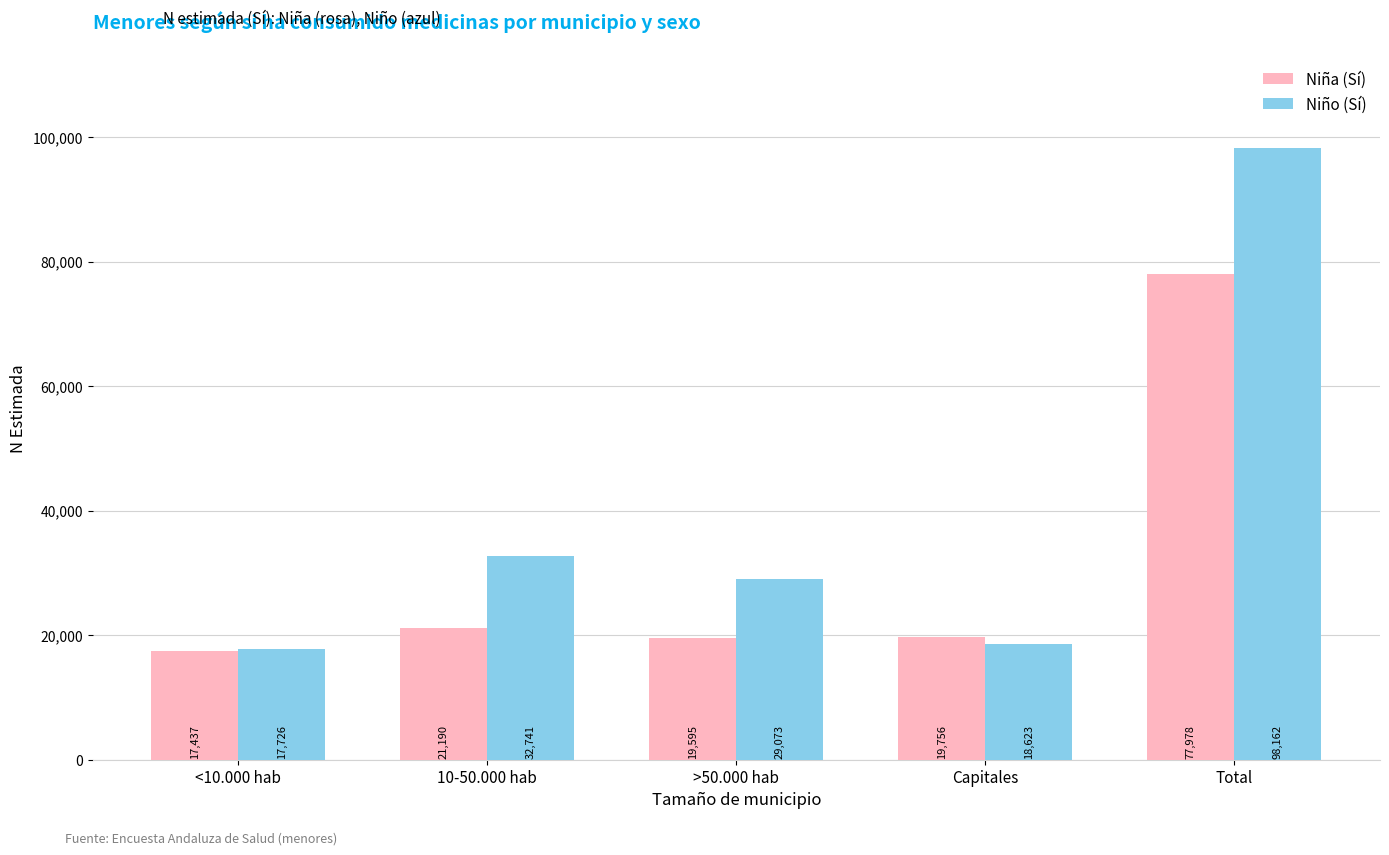

What is the difference between the Niña (Sí) values at <10.000 hab and 10-50.000 hab?

3753